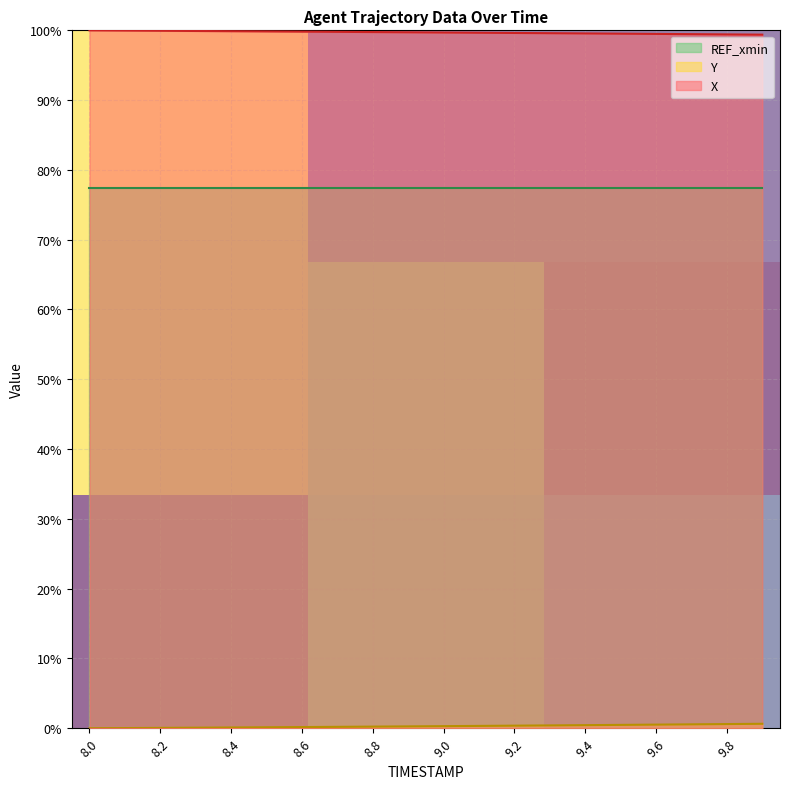

True or false: X has a value of 99.6 at 9.4.

True